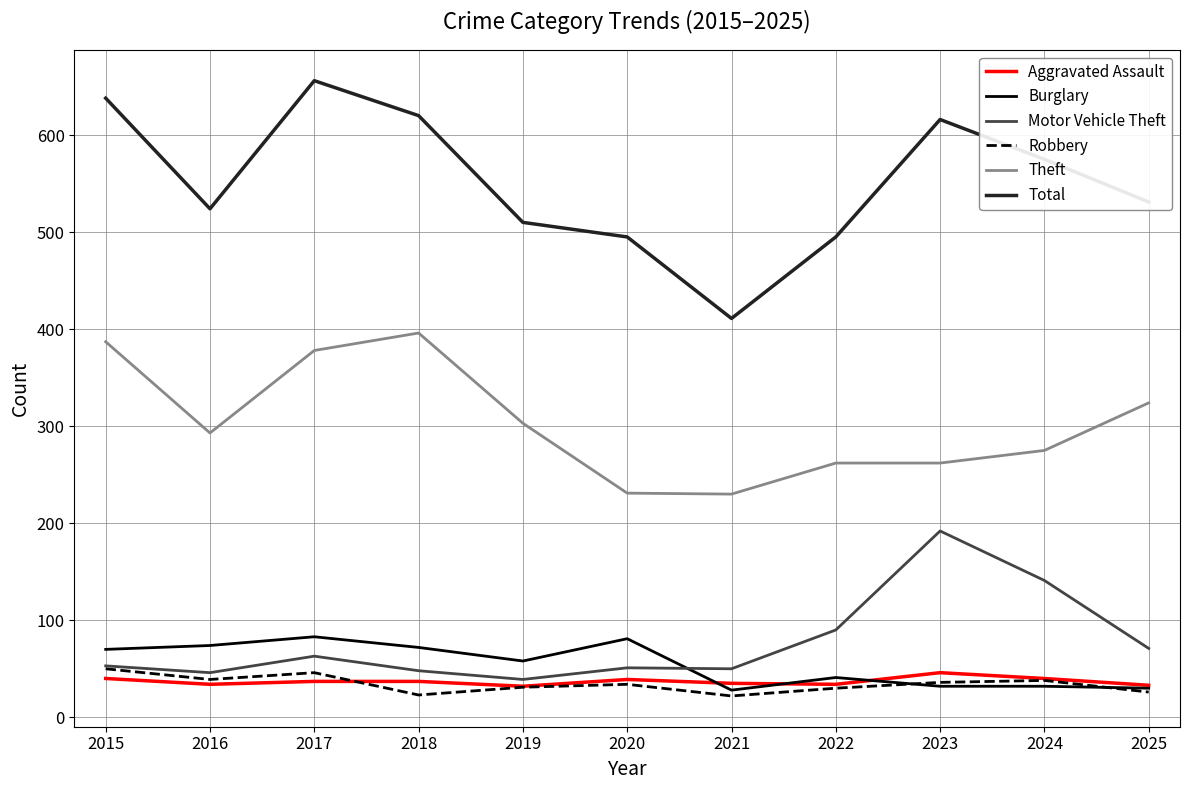

How many interior local peaks does the Robbery series have?

3